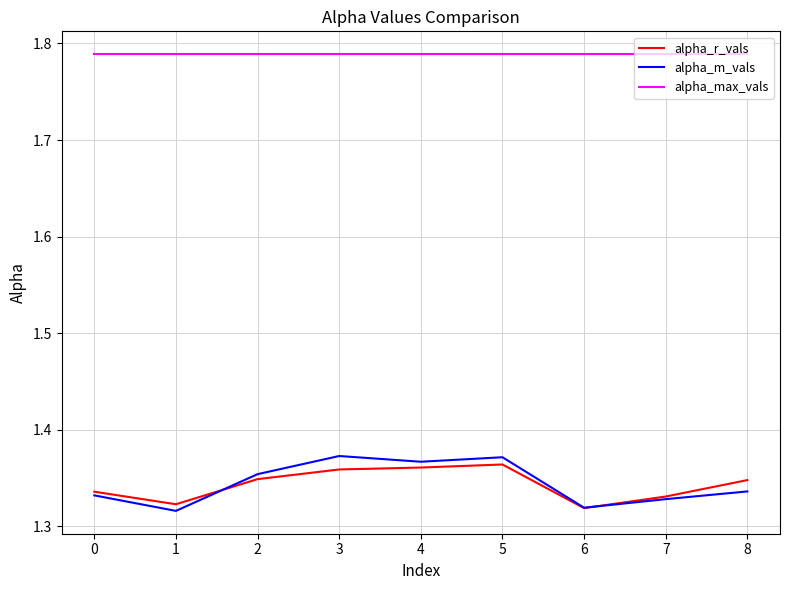

Which series changed the most between 5 and 6?

alpha_m_vals